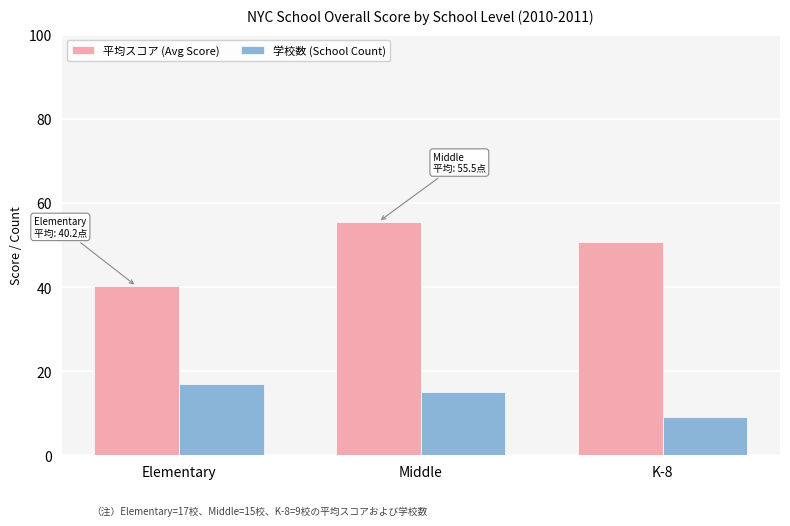

What is the difference between the maximum and minimum values in the 平均スコア (Avg Score) series?

15.3